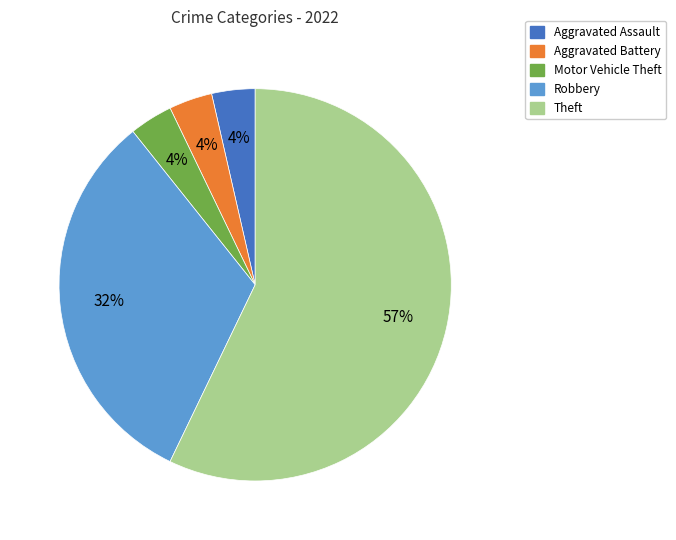

Is there any slice that represents more than half of the pie?

Yes